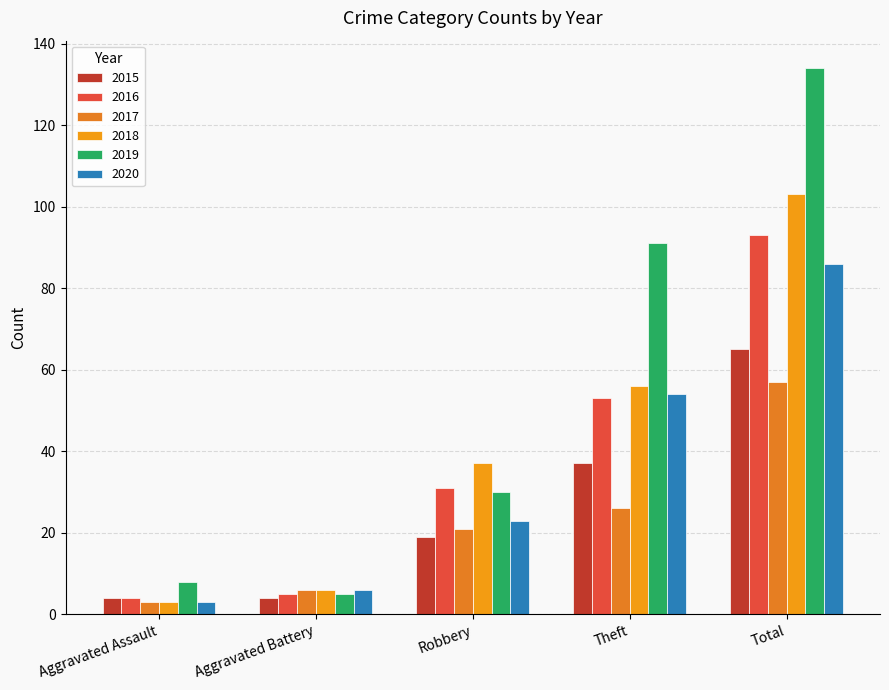

What value does the 2016 series have at Theft, to the nearest 10?

50